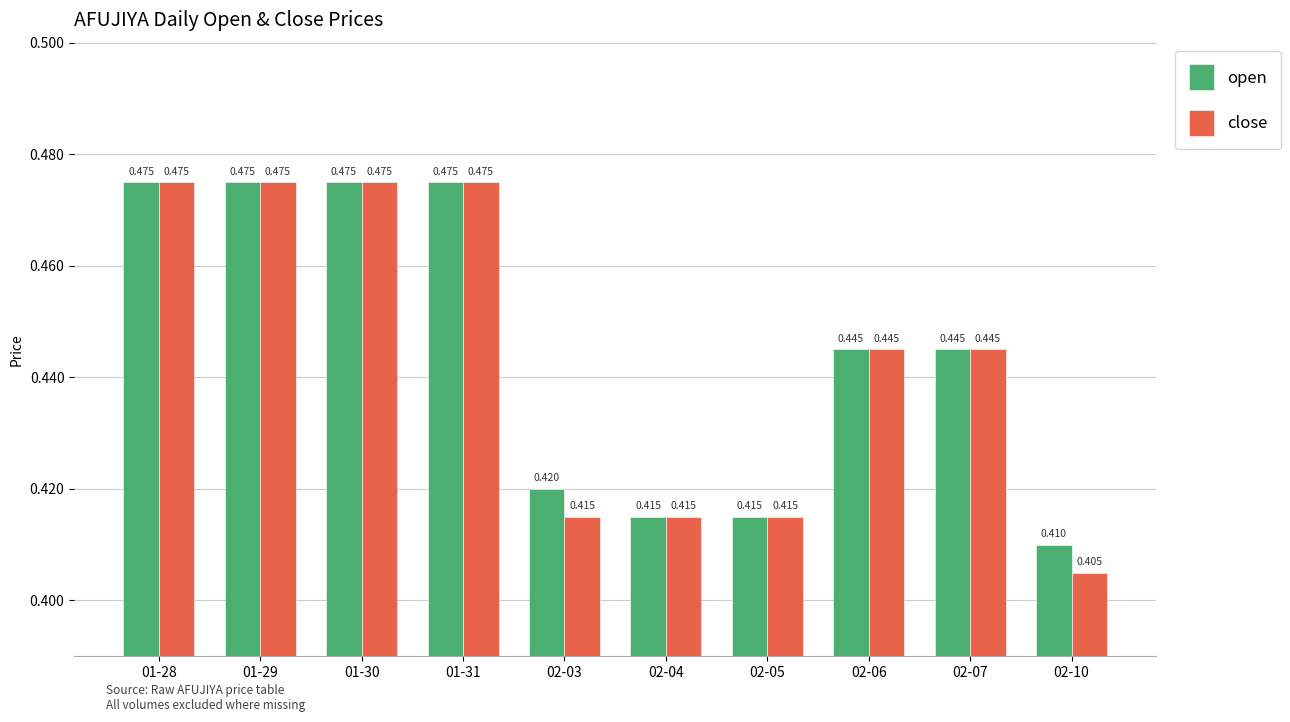

How many bars are there in each group?

2